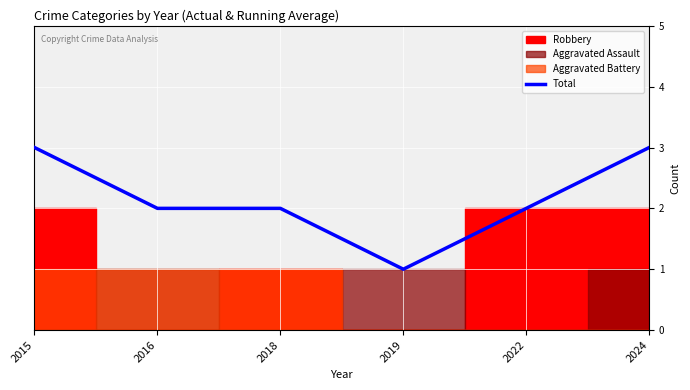

How many lines are shown in the chart?

1